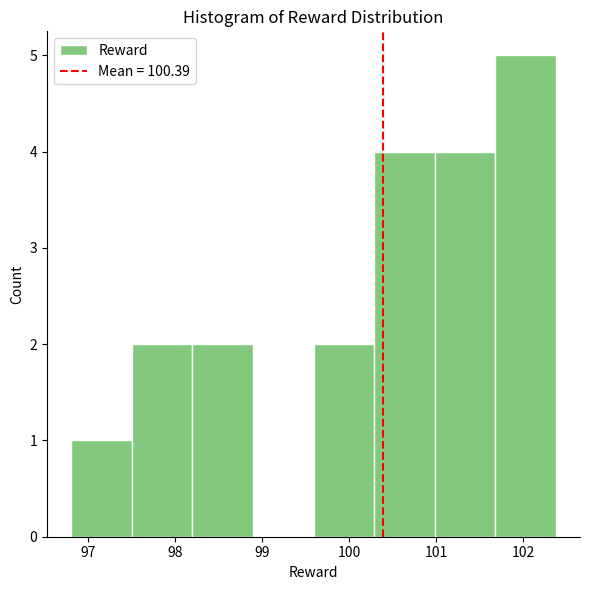

What is the height of the bar covering 101.7 to 102.4 on the x-axis? Neither the bar edges nor the heights are printed on the chart, so give them approximately, as read against the axes.

5